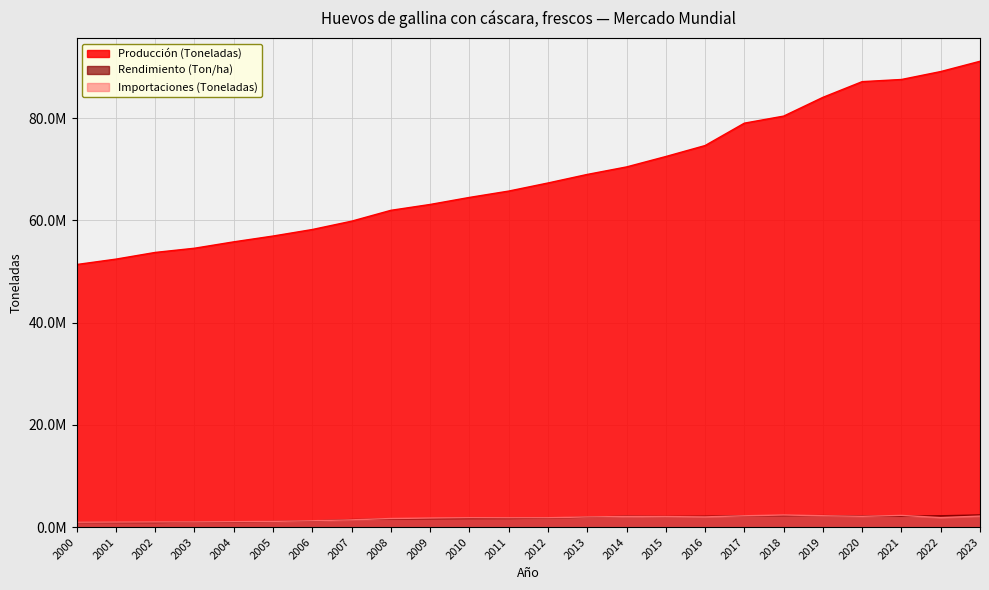

How many distinct data groups are displayed?

3